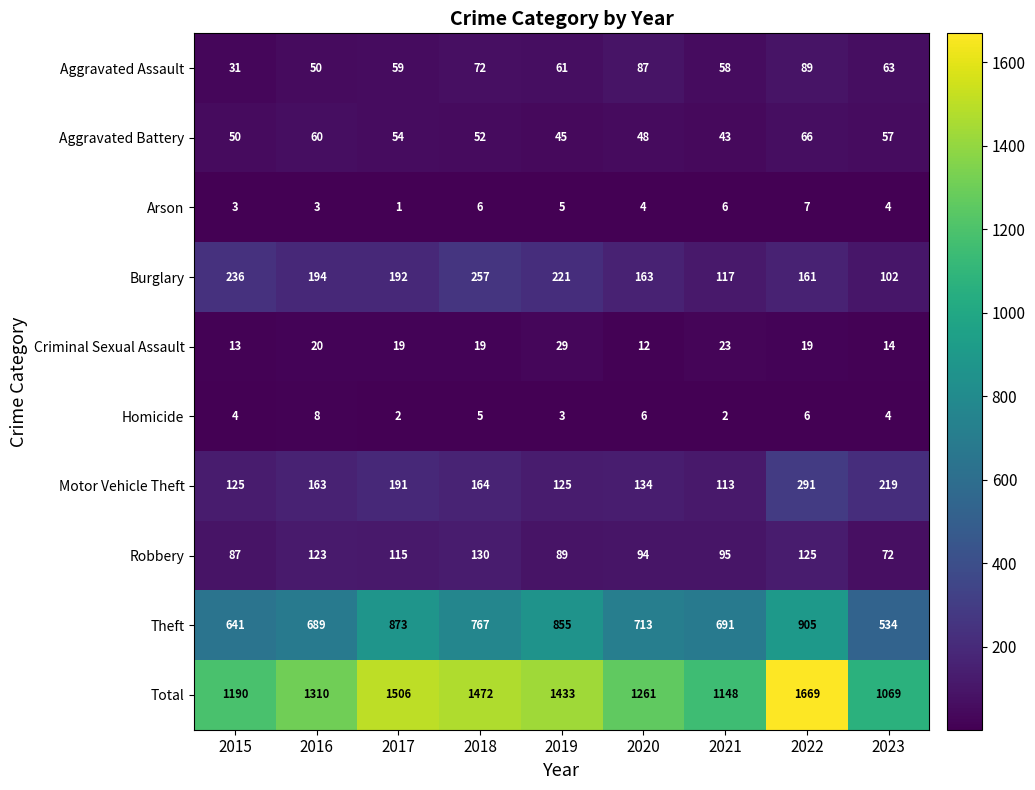

What is the sum of all Robbery values?

930